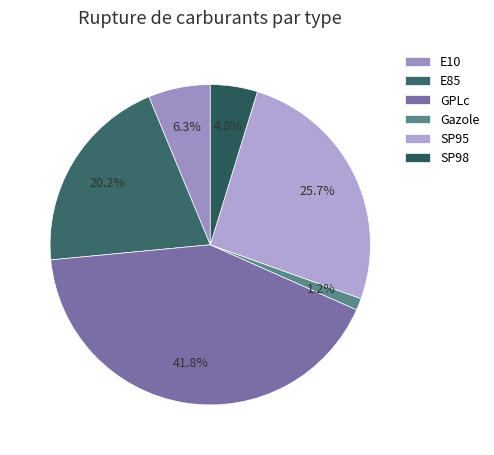

To the nearest percent, what is the average slice percentage?

17%